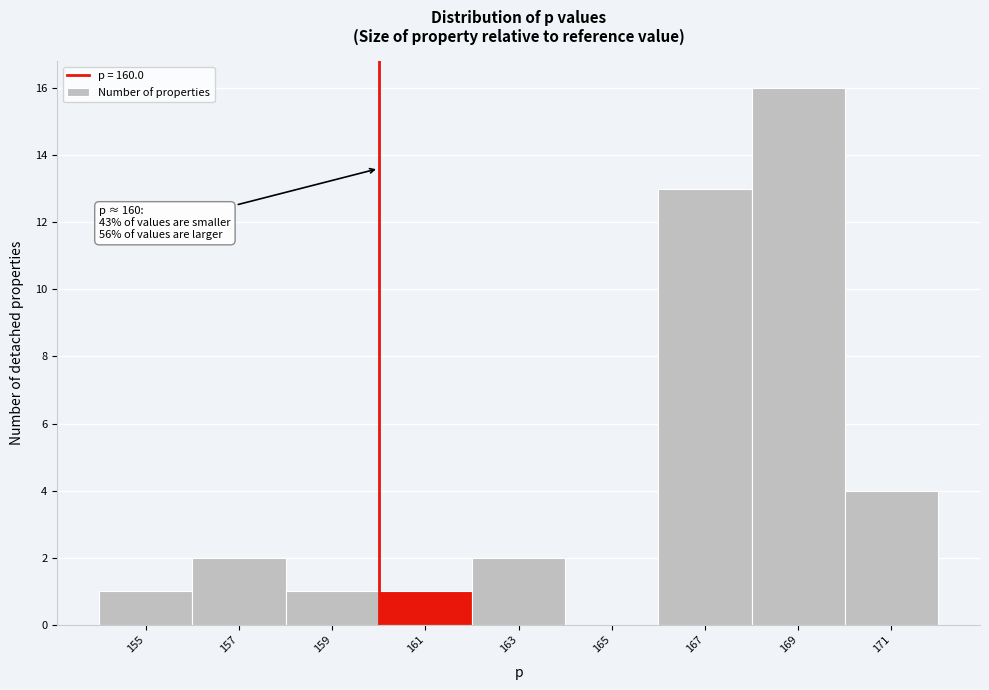

Over which range of the x-axis is the bar tallest?

168 to 170